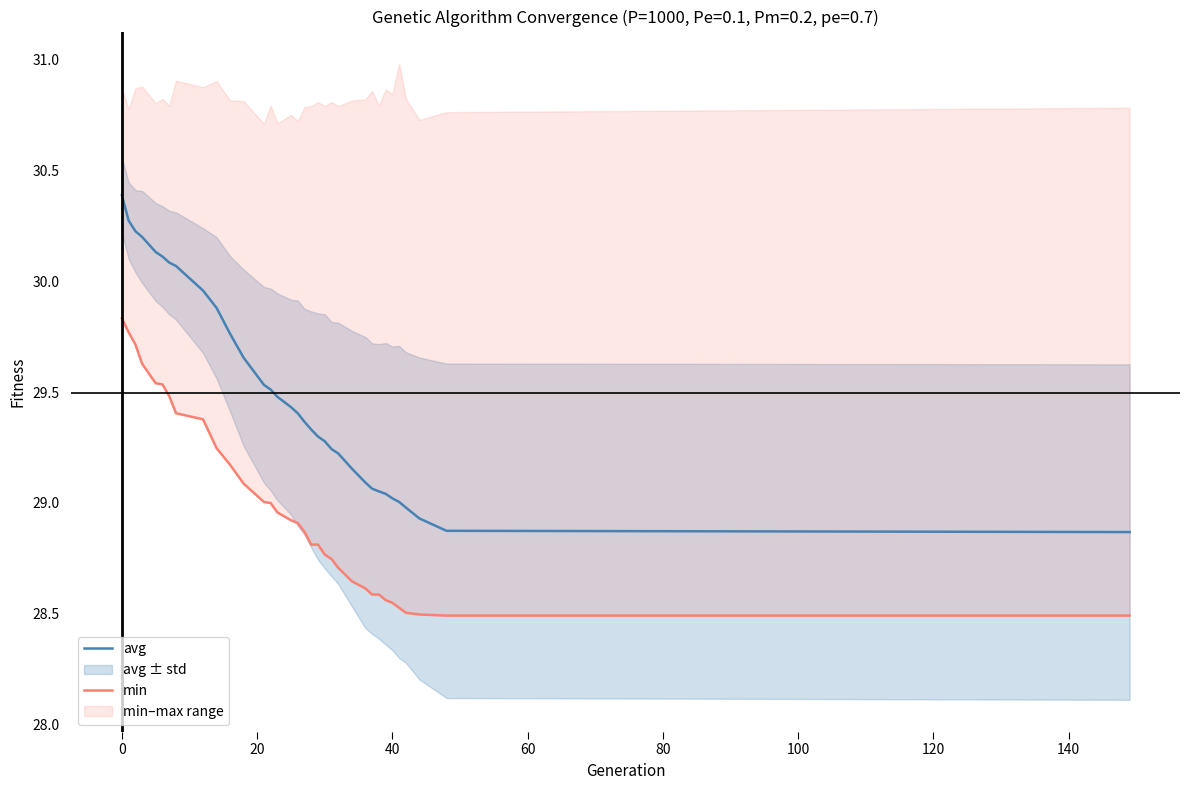

List the series in order of their overall mean, highest first.

avg, min